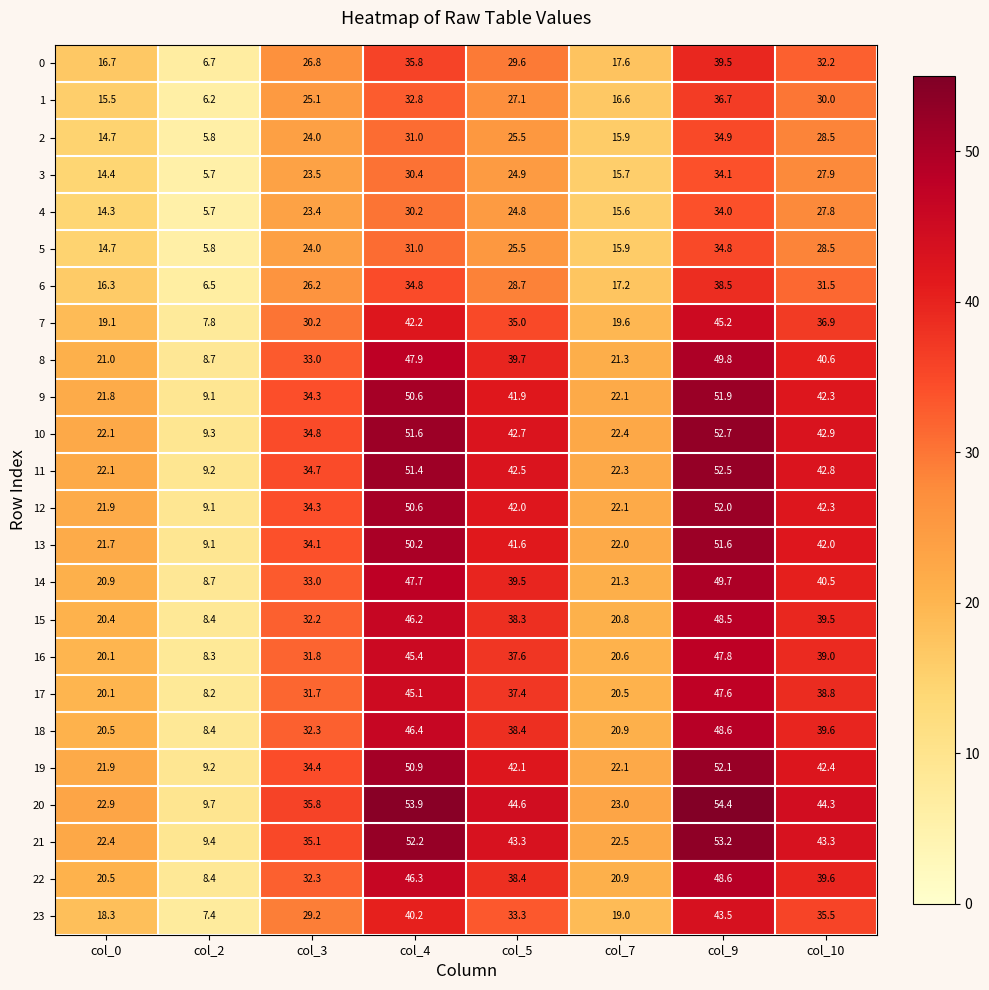

The value of 0 at col_5 is 29.6. True or false?

True